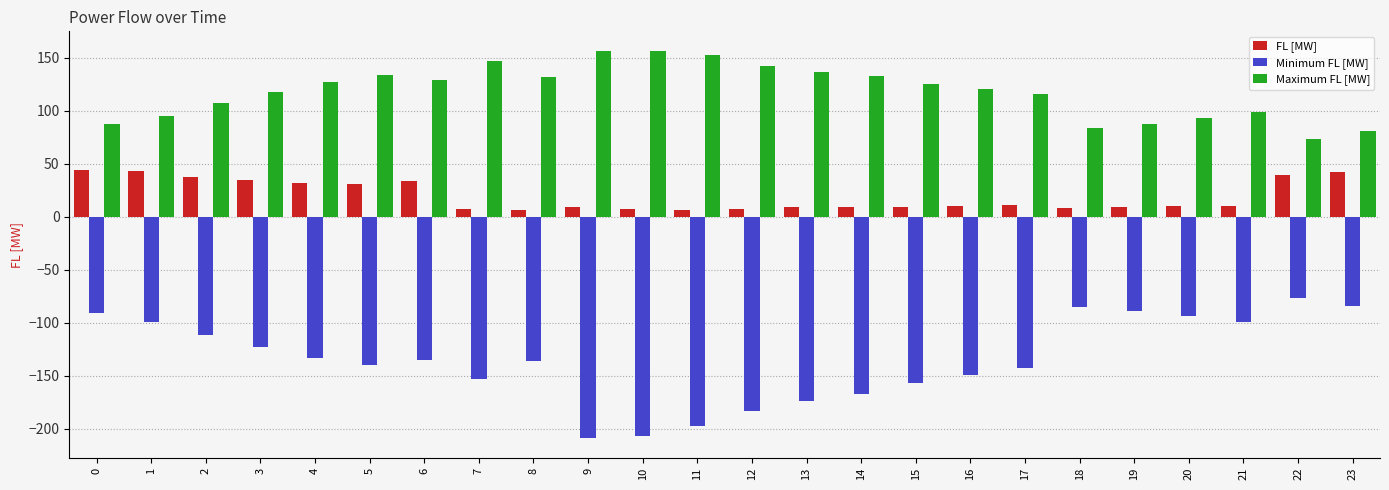

What is the maximum value shown in the chart?

156.5